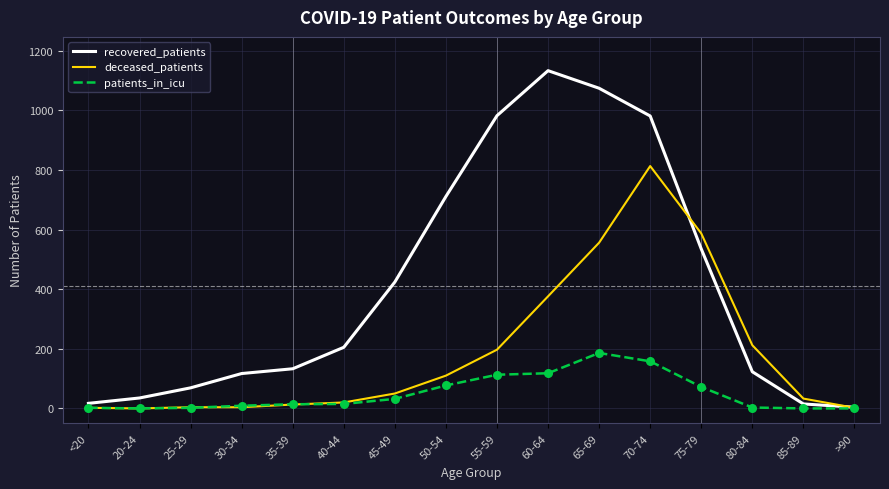

Which series has the largest total across all categories?

recovered_patients